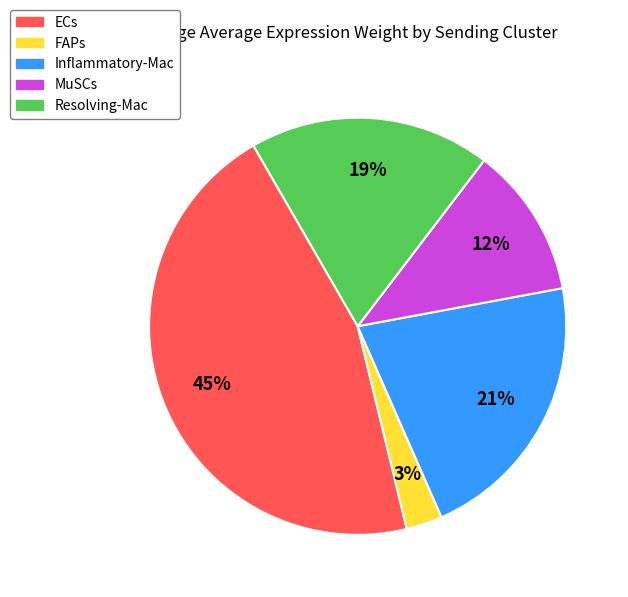

Does ECs account for over 50% of the chart?

No